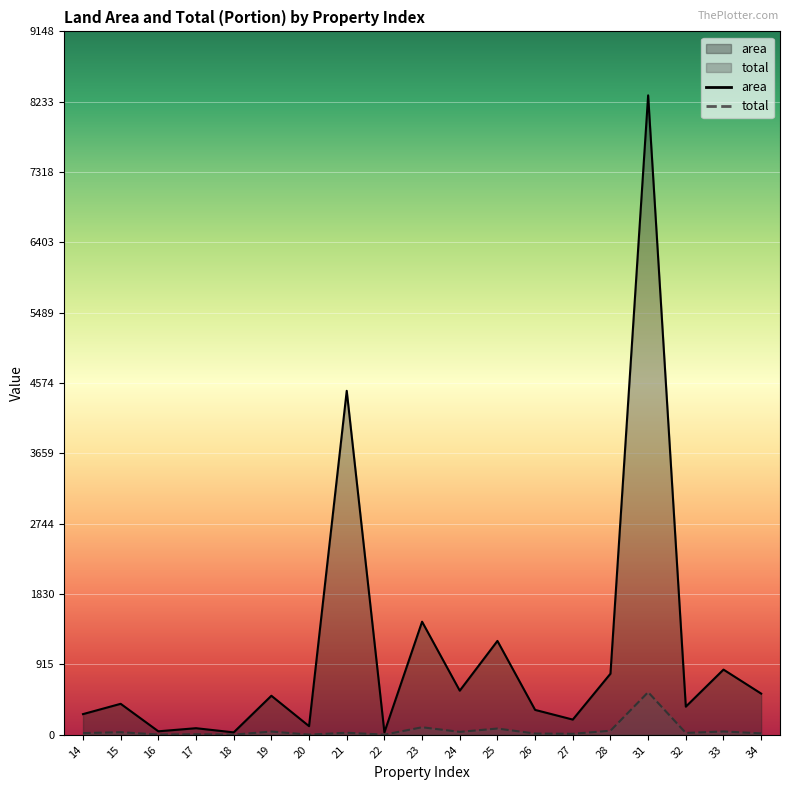

How many lines are shown in the chart?

2